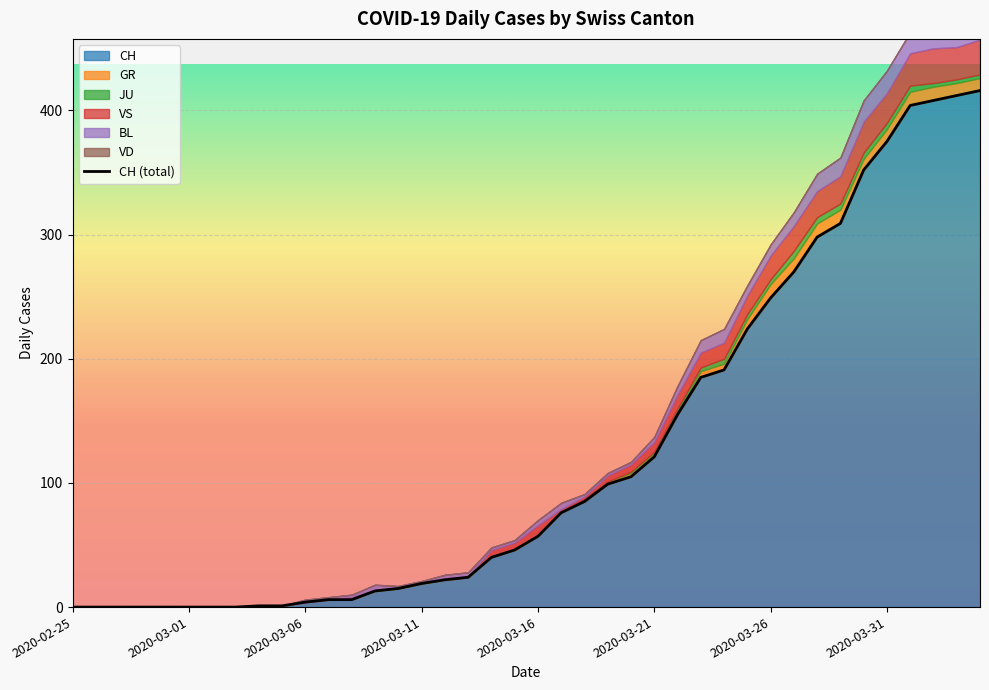

Is it true that VS equals -13 at 2020-02-25?

False